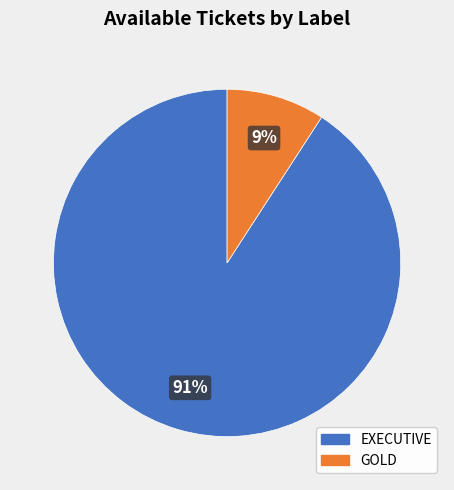

How many segments does this pie chart have?

2